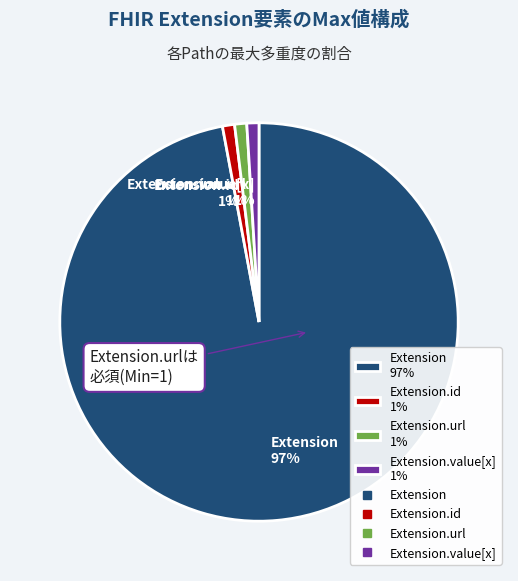

Is it true that Extension 97% is 97% of the pie?

True